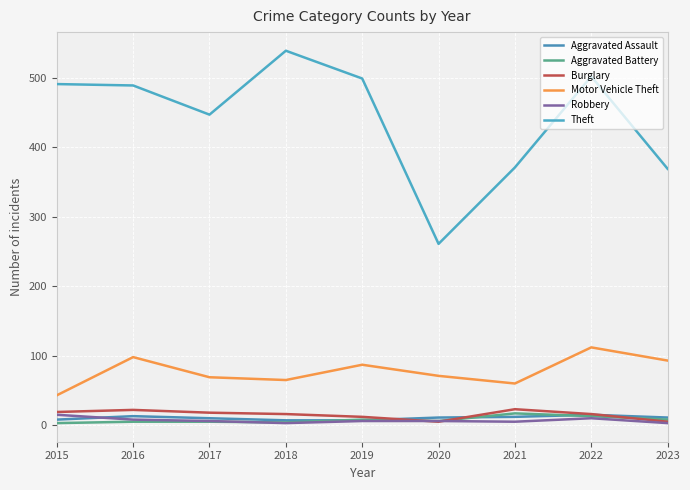

Which category has the highest value across all series?

2018